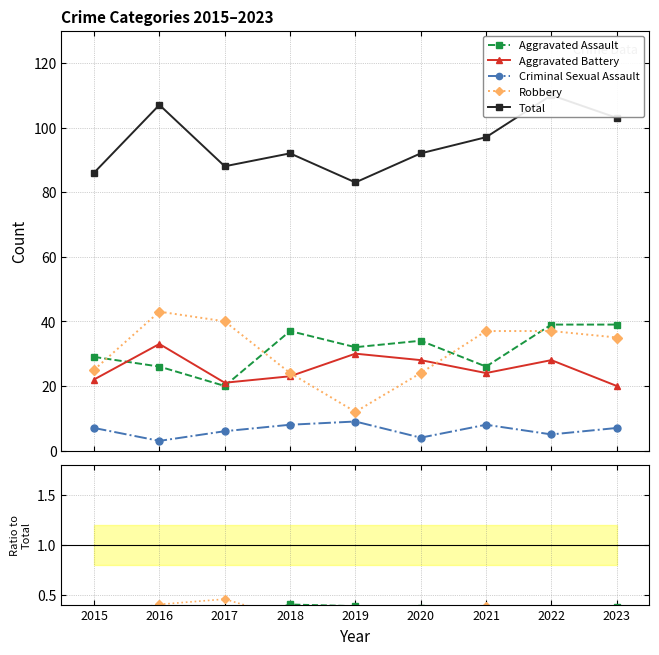

Which series has the largest total across all categories?

Total